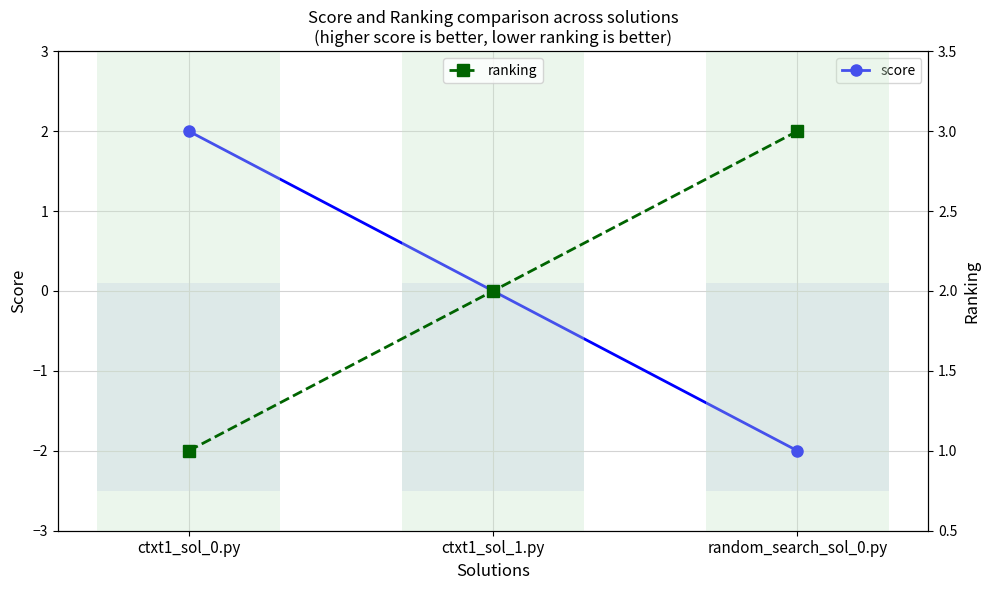

Is it true that ranking equals 2 at ctxt1_sol_1.py?

True